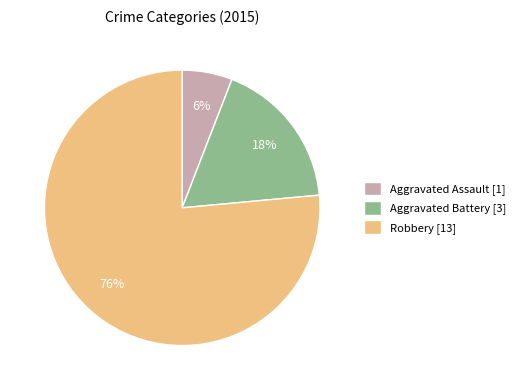

True or false: Aggravated Battery accounts for 18% of the total.

True